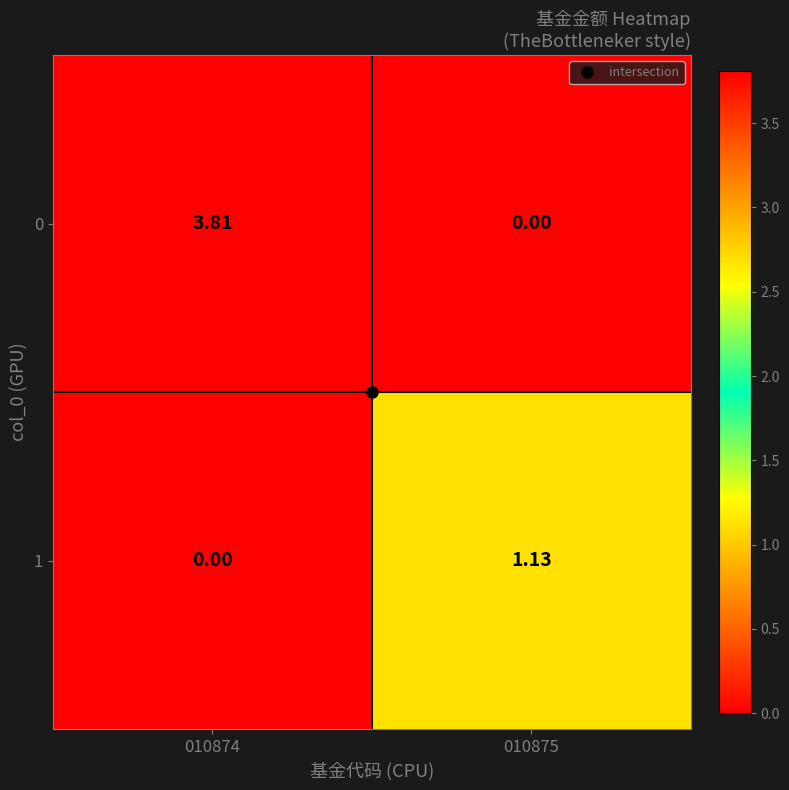

Rank the series by their maximum value, from highest to lowest.

0, 1